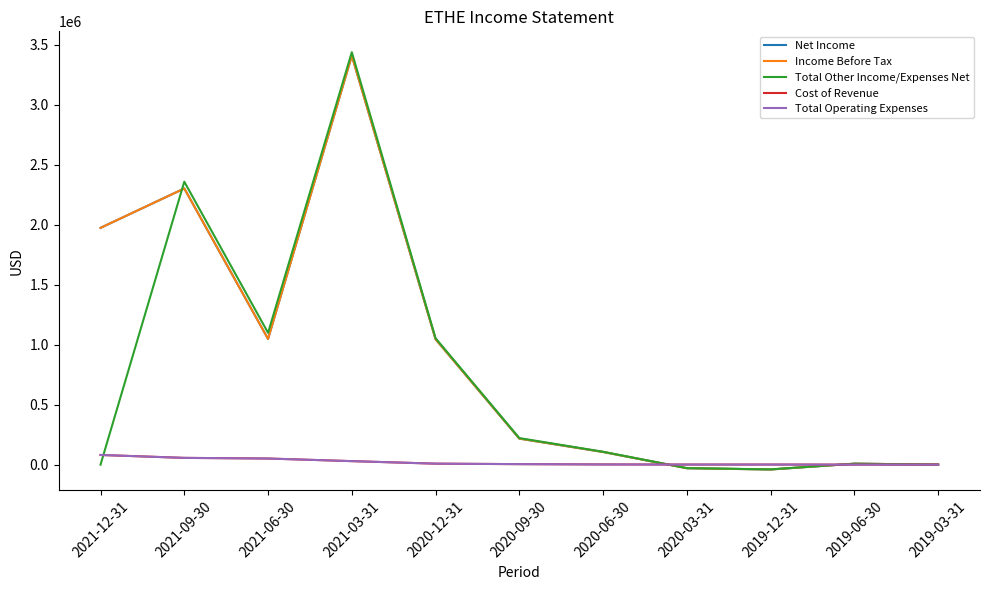

Does the chart have visible grid lines?

No